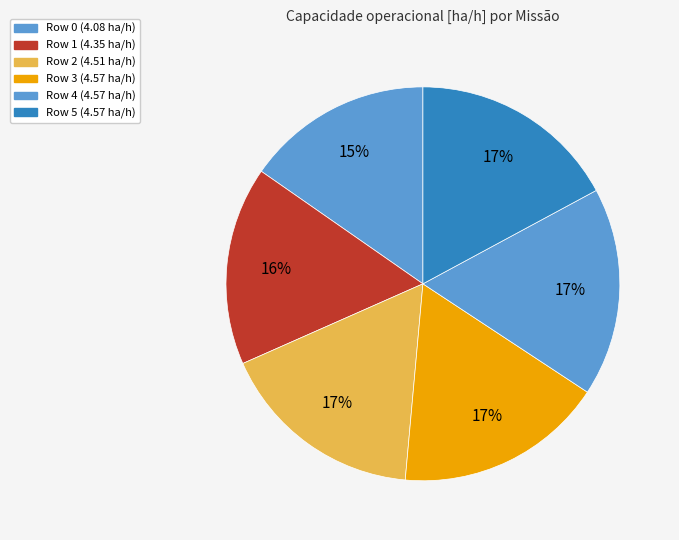

Does Row 0 represent more than half of the total?

No